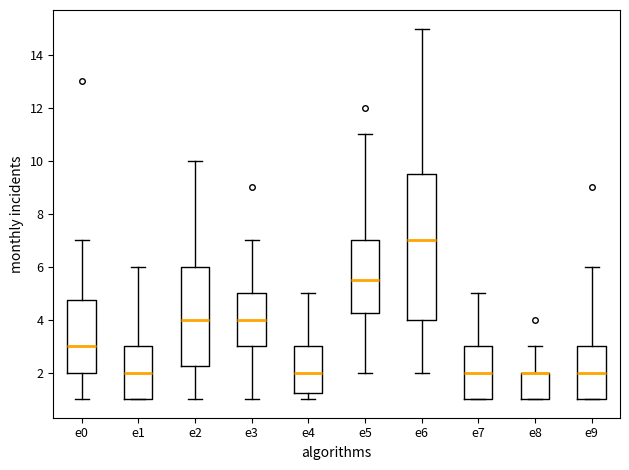

Reading left to right, transcribe this box plot: for each box, give where its median line is, the range the box spans, and where its two whiskers end, as read against the y-axis. The values are not printed on the chart, so give them approximately, as read against the axis.

e0: median 3.0, box 2.0 to 4.8, whiskers 1.0 to 7.0
e1: median 2.0, box 1.0 to 3.0, whiskers 1.0 to 6.0
e2: median 4.0, box 2.2 to 6.0, whiskers 1.0 to 10.0
e3: median 4.0, box 3.0 to 5.0, whiskers 1.0 to 7.0
e4: median 2.0, box 1.2 to 3.0, whiskers 1.0 to 5.0
e5: median 5.6, box 4.2 to 7.0, whiskers 2.0 to 11.0
e6: median 7.0, box 4.0 to 9.6, whiskers 2.0 to 15.0
e7: median 2.0, box 1.0 to 3.0, whiskers 1.0 to 5.0
e8: median 2.0 (drawn on the box's upper edge), box 1.0 to 2.0, whiskers 1.0 to 3.0
e9: median 2.0, box 1.0 to 3.0, whiskers 1.0 to 6.0